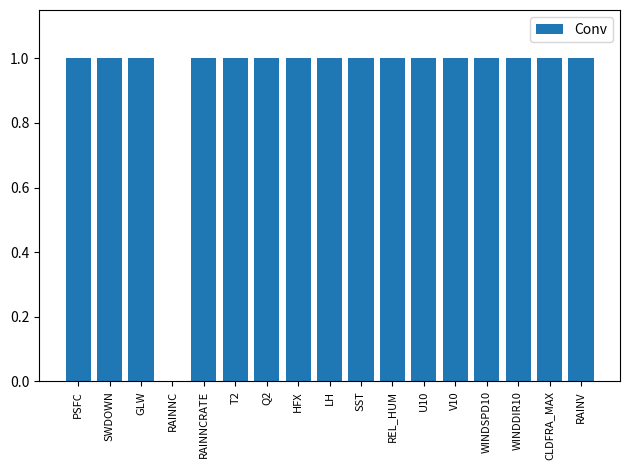

The value at V10 is 0.2. True or false?

False